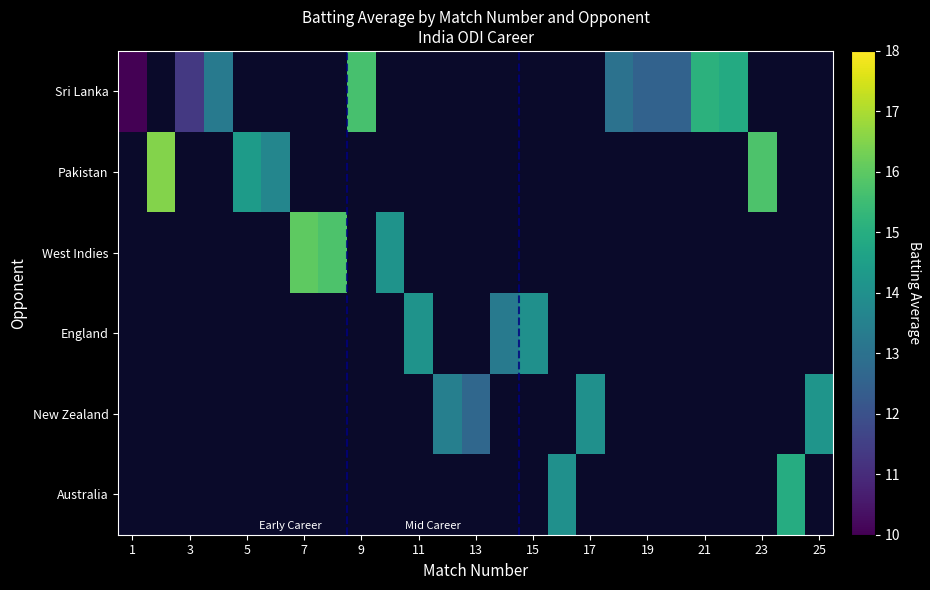

How many distinct data groups are displayed?

6